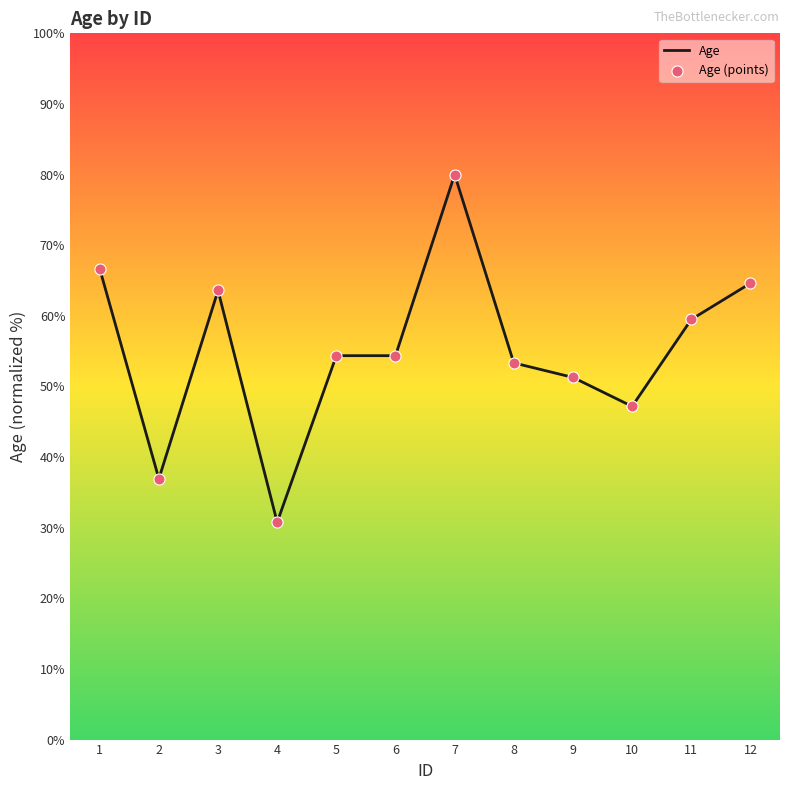

True or false: the data shows 36.9 at 2.

True